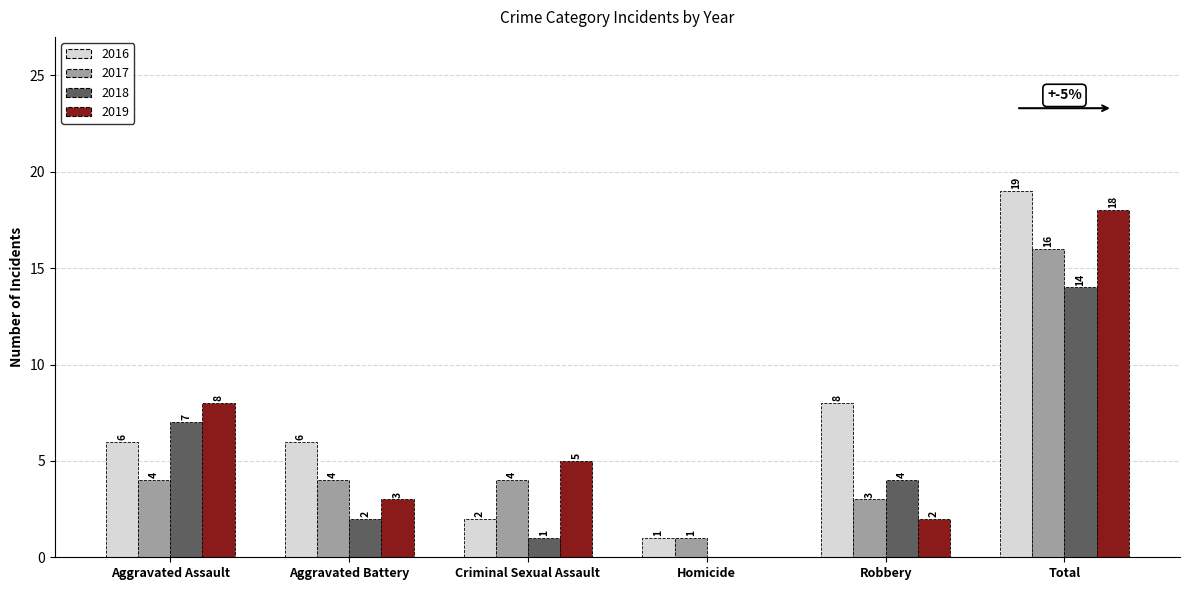

True or false: 2019 has a value of 1 at Robbery.

False